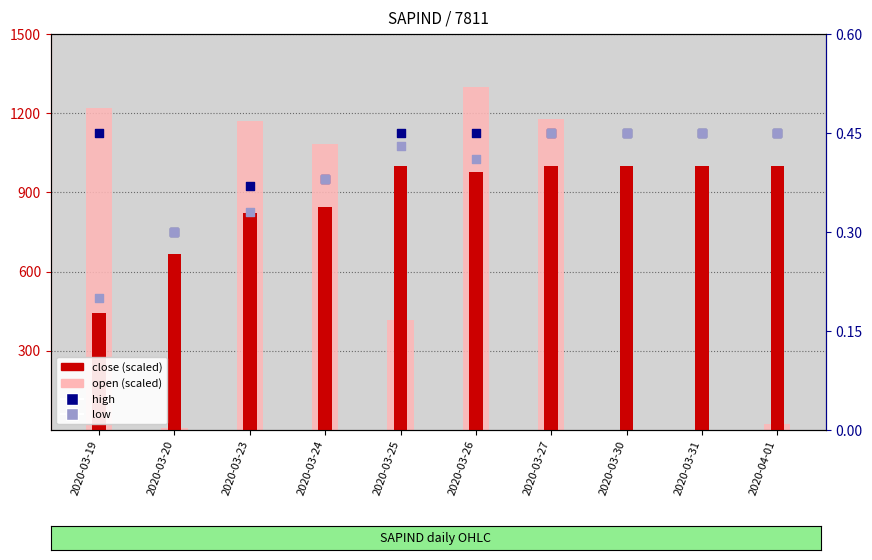

At how many categories does at least one series exceed 677?

9